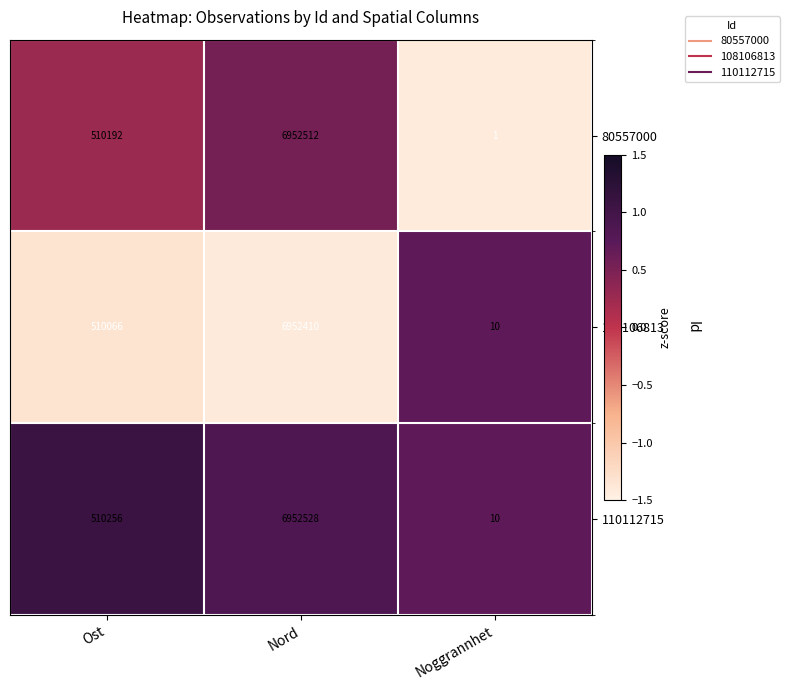

At which category is the sum across all series the highest?

Nord